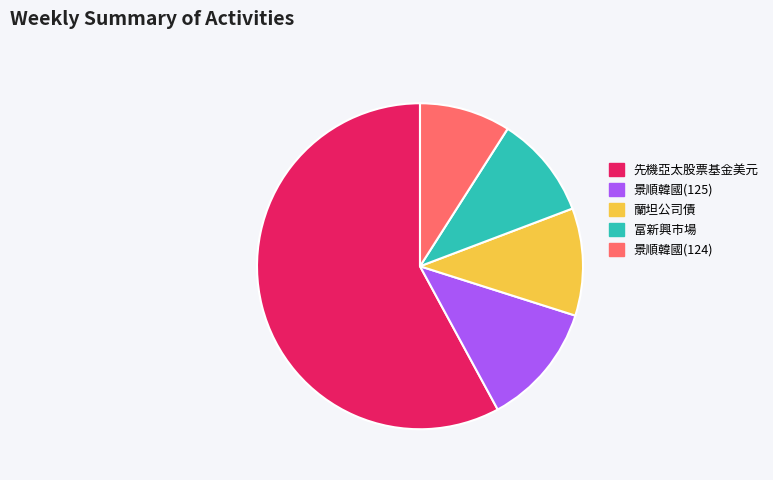

The 先機亞太股票基金美元 slice represents 58% of the pie. True or false?

True